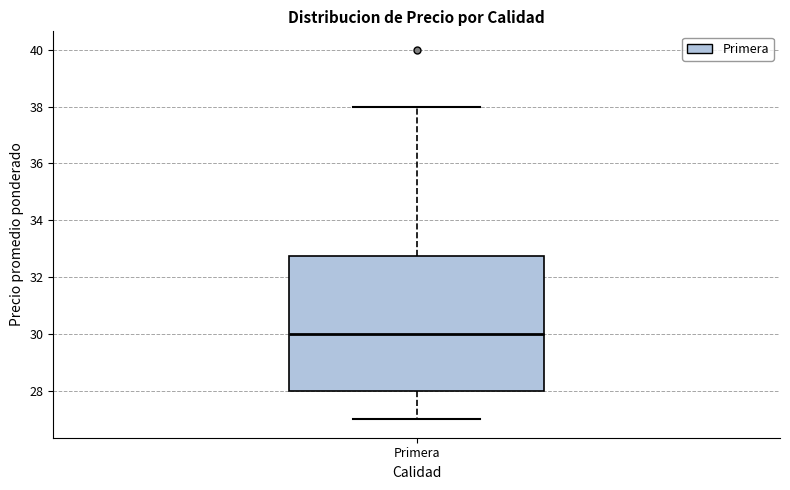

Read this box plot against the y-axis: the position of the median line, the range covered by the box, and the ends of both whiskers. The values are not printed on the chart, so give them approximately, as read against the axis.

median 30.0, box 28.0 to 32.8, whiskers 27.0 to 38.0